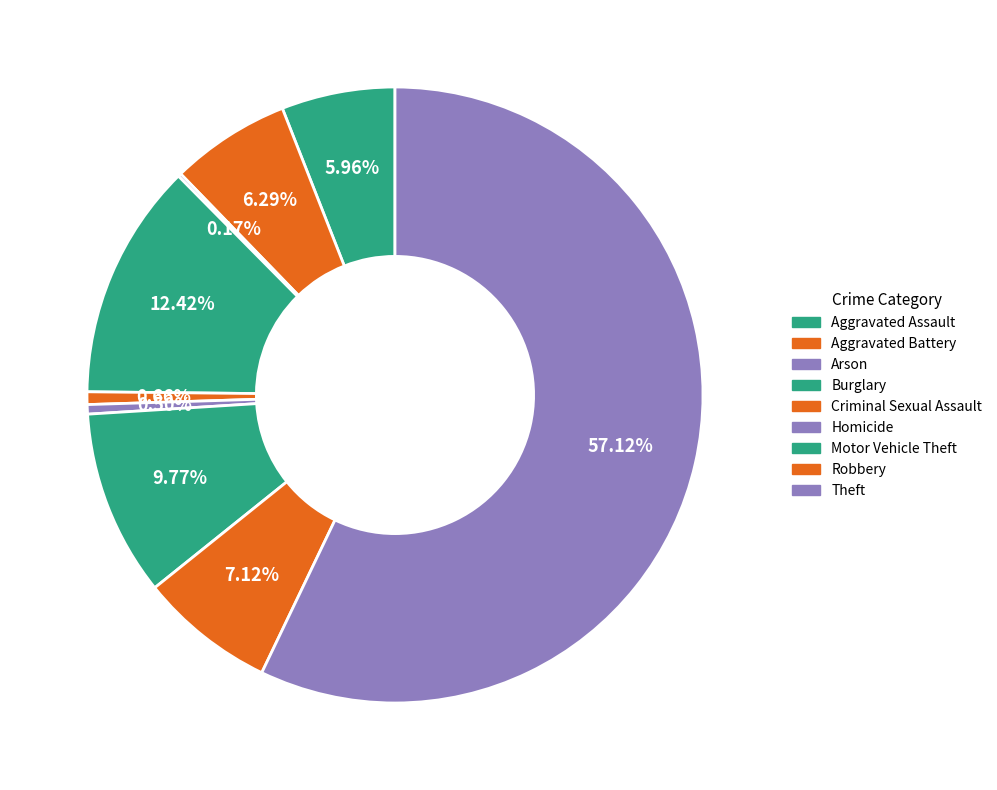

How many segments does this pie chart have?

9